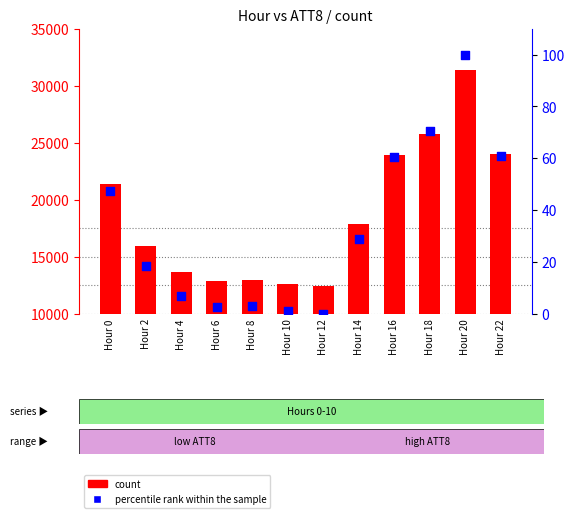

What are all the series names shown in the legend?

count, percentile rank within the sample